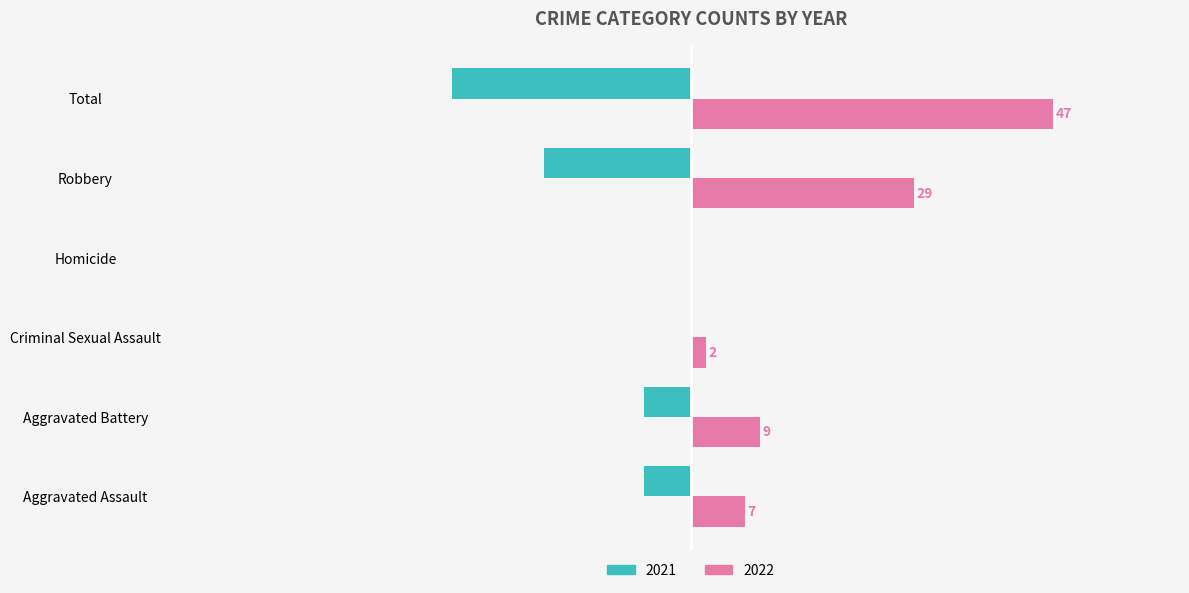

Is the value of 2022 at Aggravated Battery greater than the value of 2021 at Robbery?

Yes